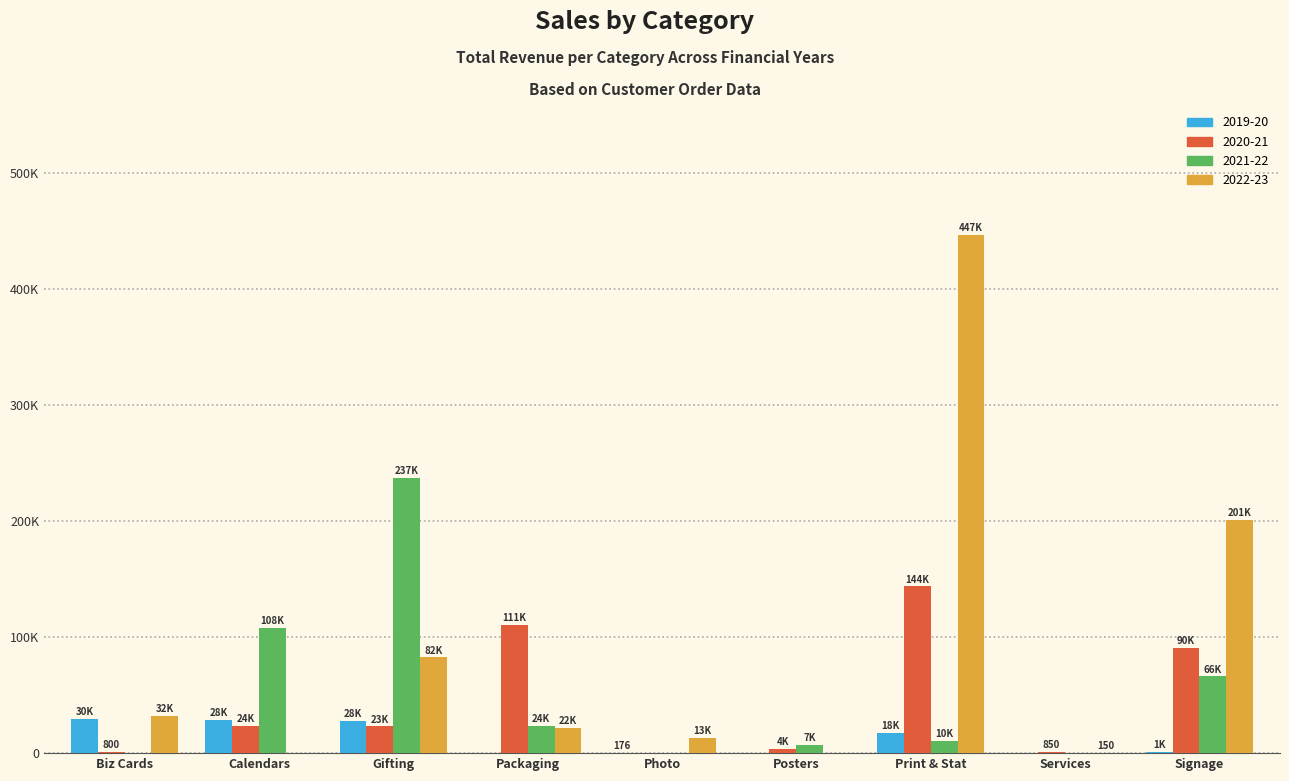

Between Posters and Gifting, which is larger?

Gifting